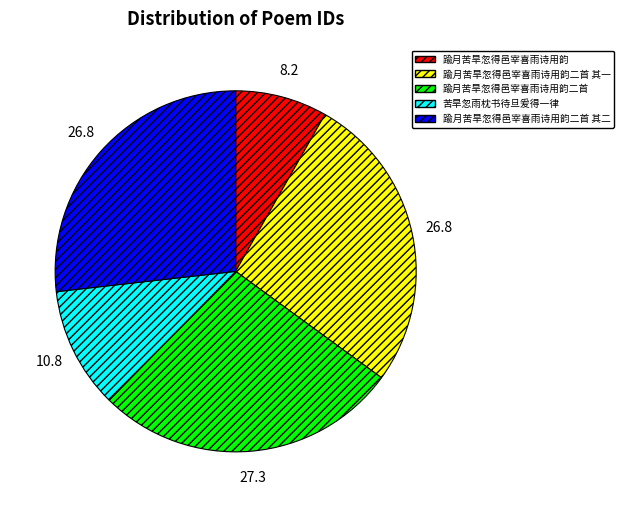

What is the smallest slice in the pie chart?

踰月苦旱忽得邑宰喜雨诗用韵